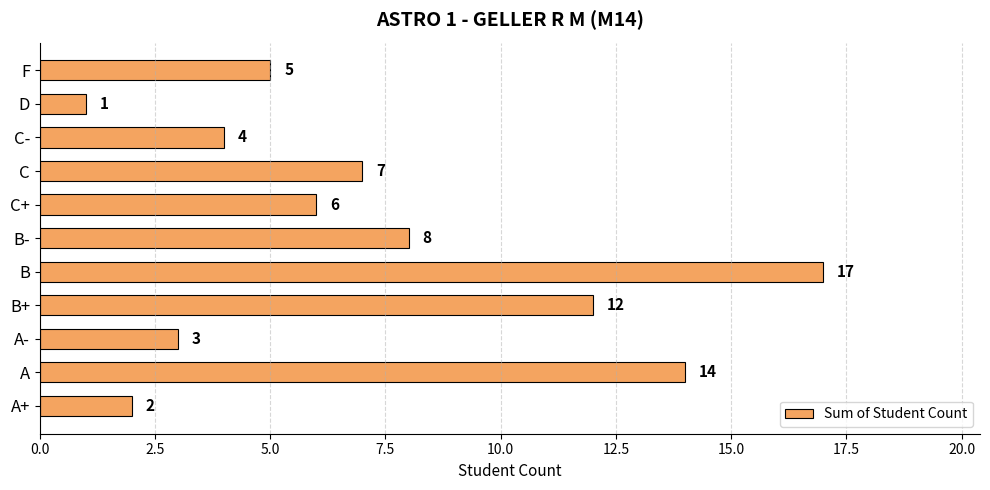

What is the average value?

7